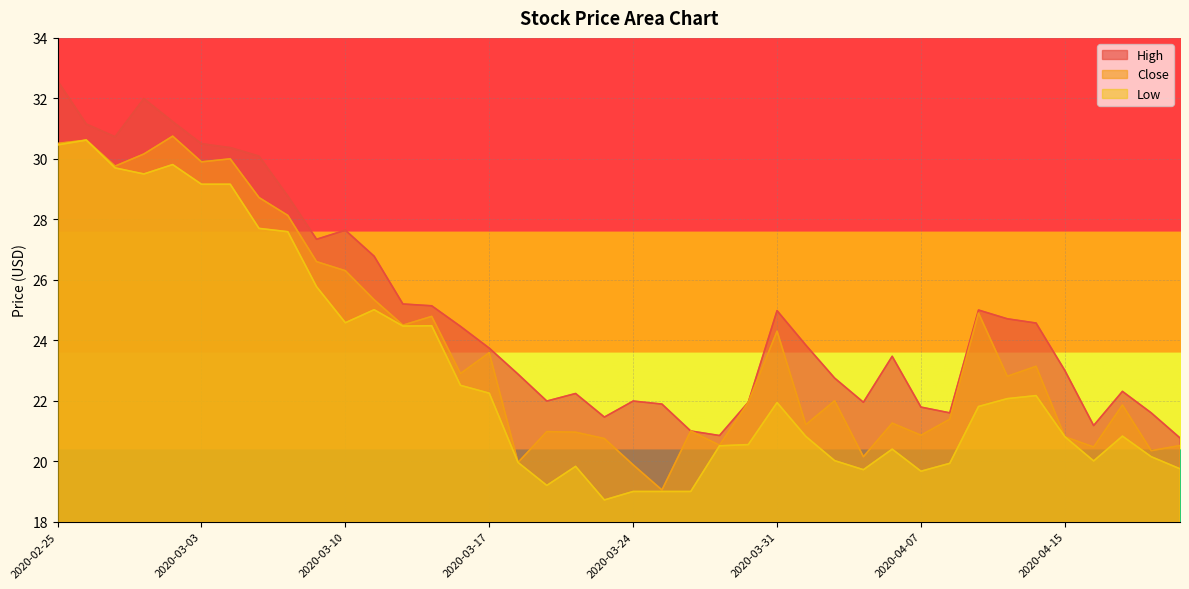

Rank the series by their maximum value, from lowest to highest.

Low, Close, High